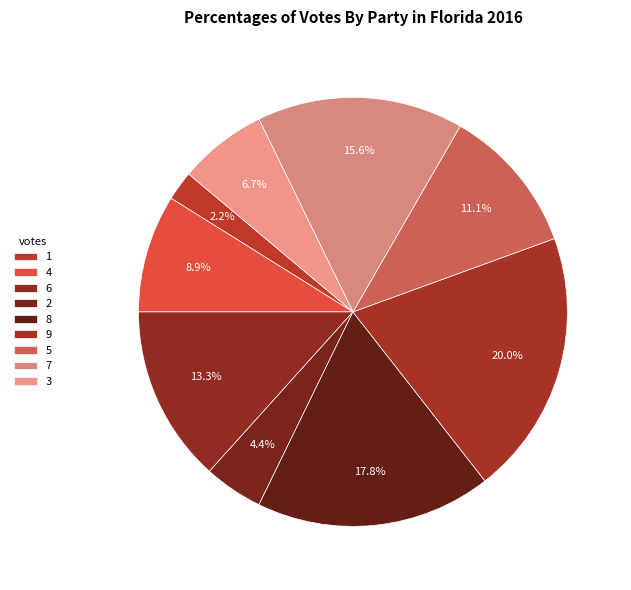

Does 3 account for over 50% of the chart?

No